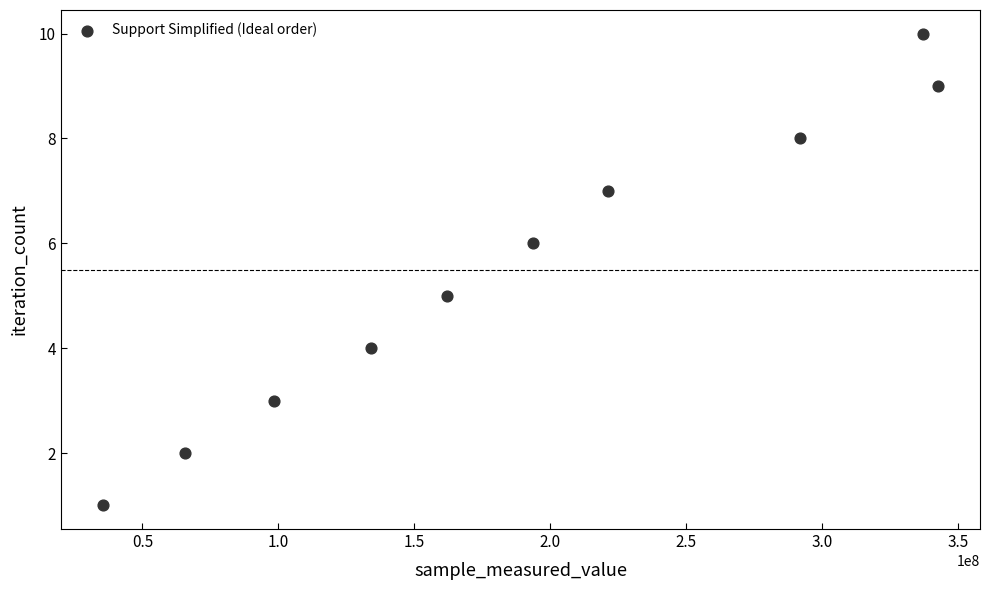

What is the range of X values (max minus min)?

307325917